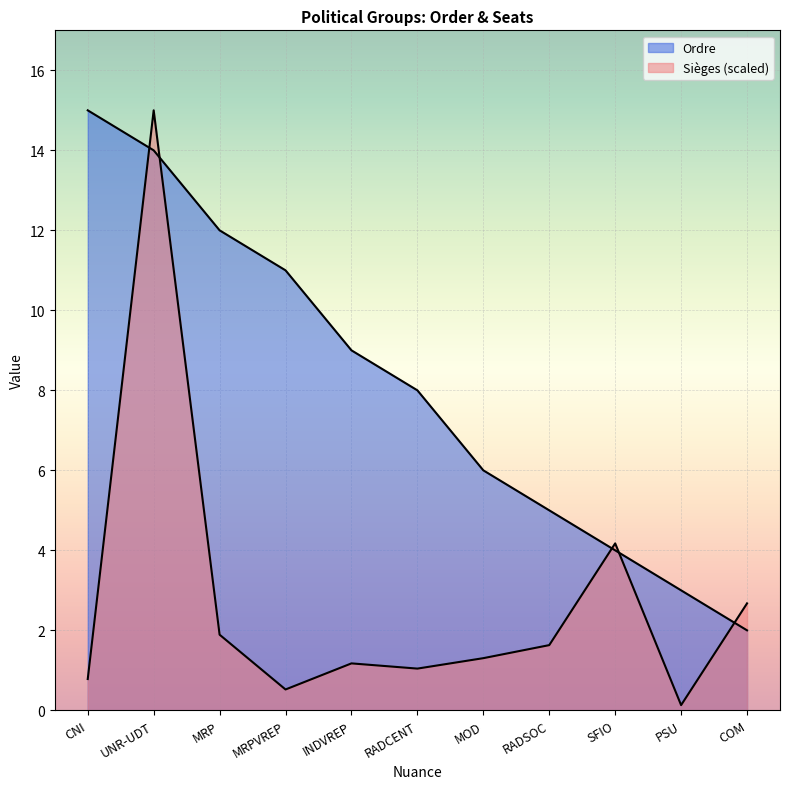

Where is the first local maximum for Sièges?

UNR-UDT